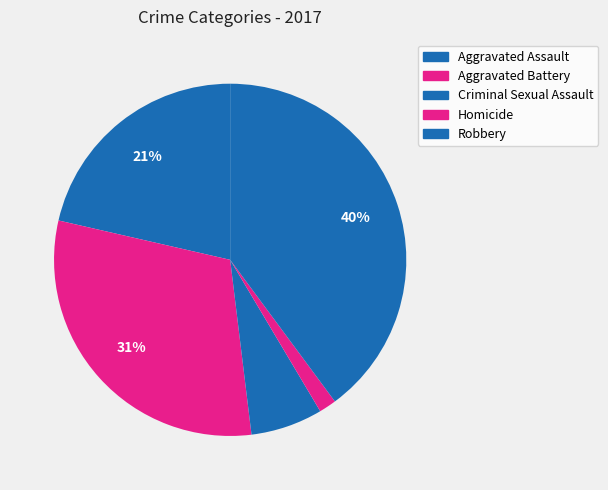

To the nearest percent, what is the average slice percentage?

20%